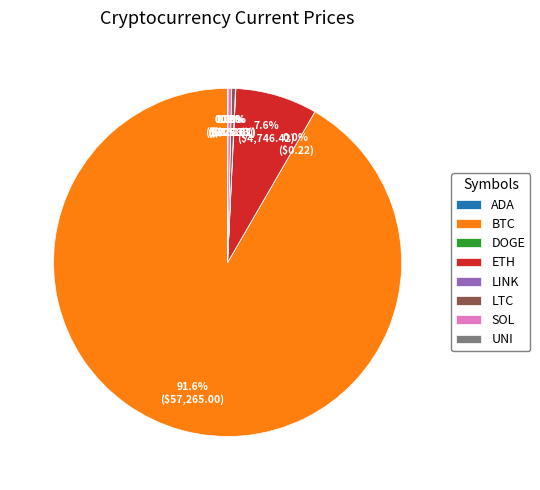

Approximately how many times larger is the value at ETH compared to SOL?

22.0